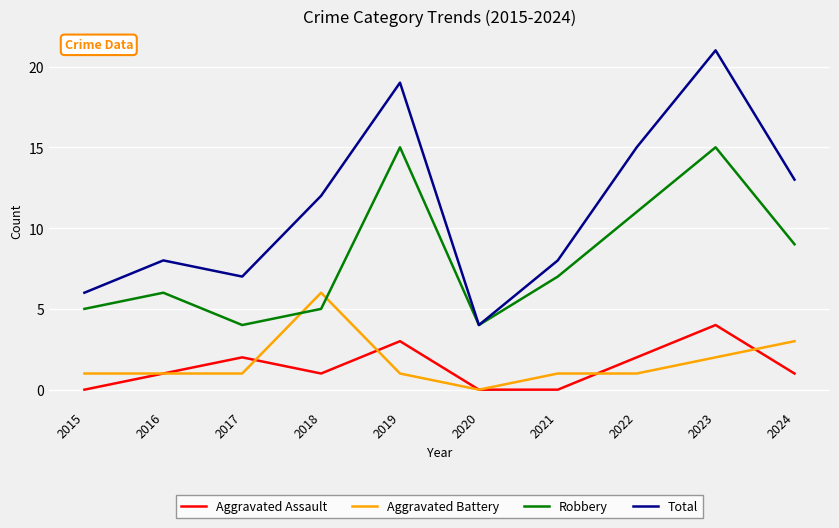

Is it true that Aggravated Assault equals 3 at 2017?

False